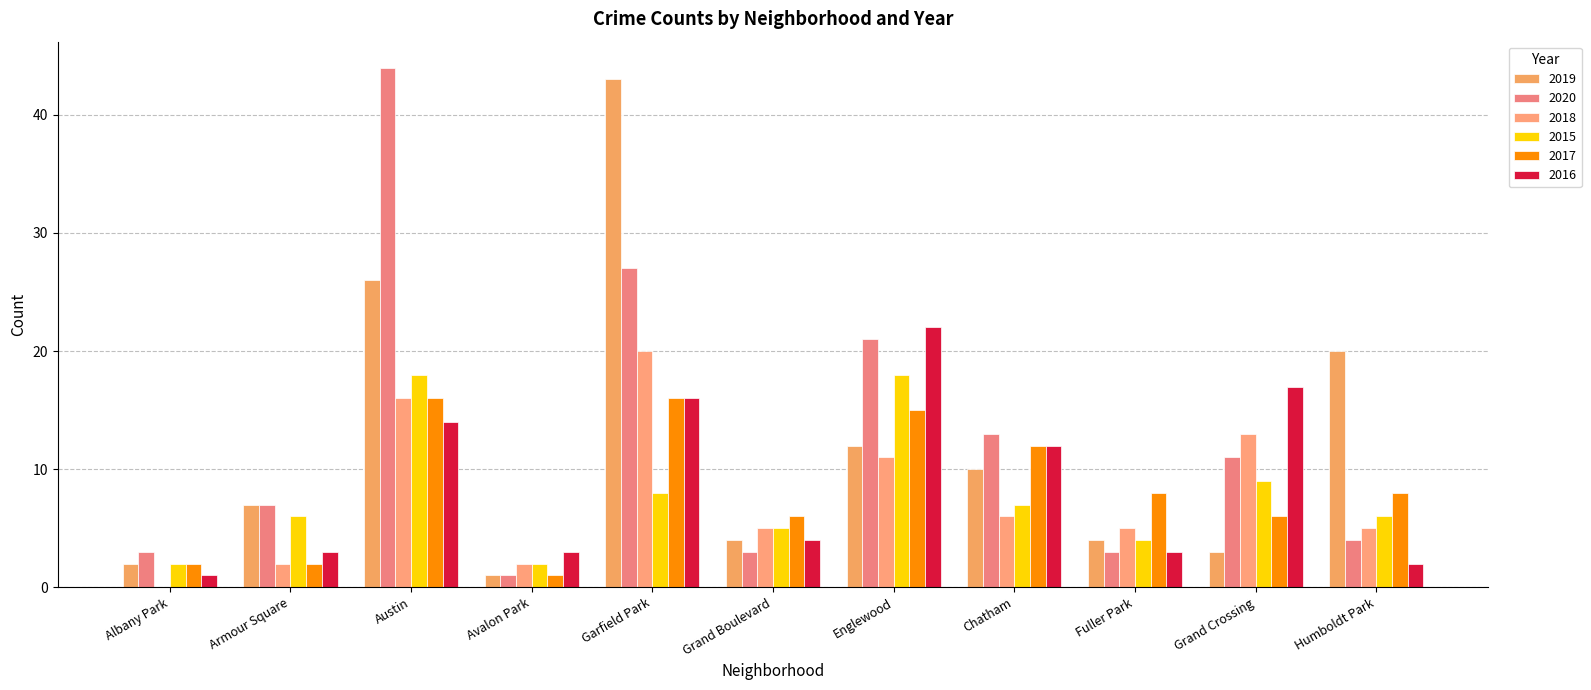

Which series changed the most between Armour Square and Englewood?

2016